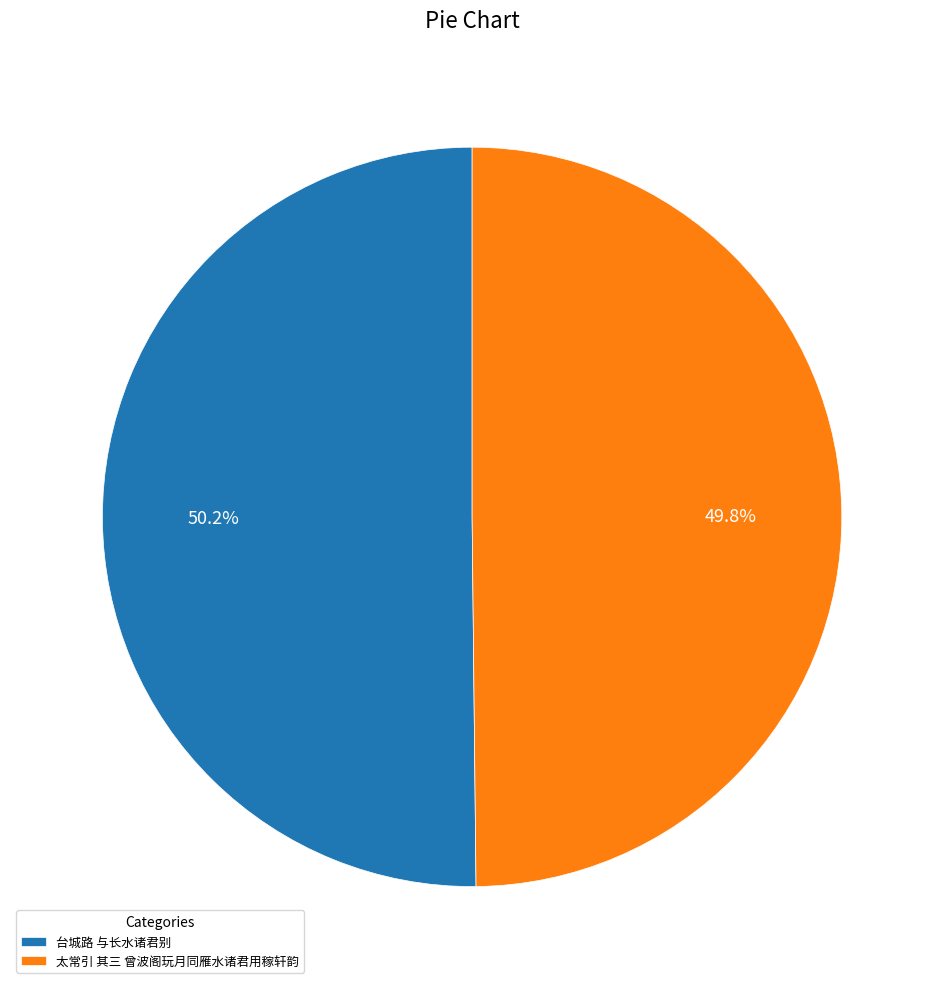

To the nearest percent, what percentage of the pie is 太常引 其三 曾波阁玩月同雁水诸君用稼轩韵?

50%